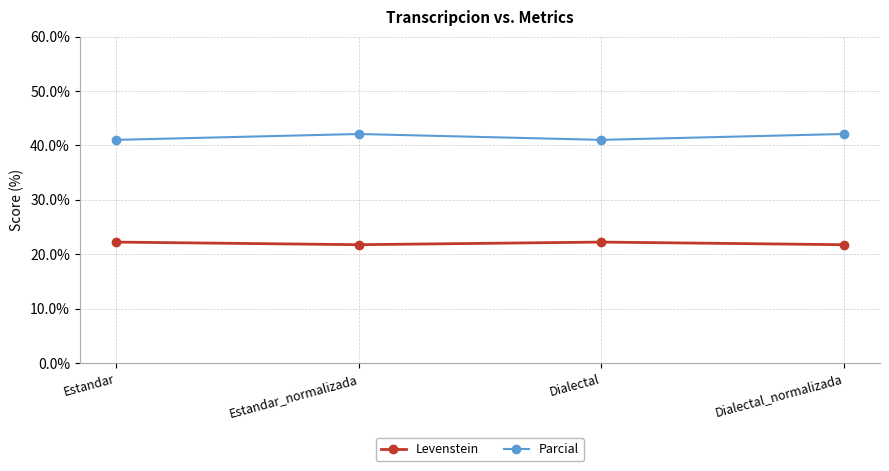

At how many categories does at least one series exceed 39?

4